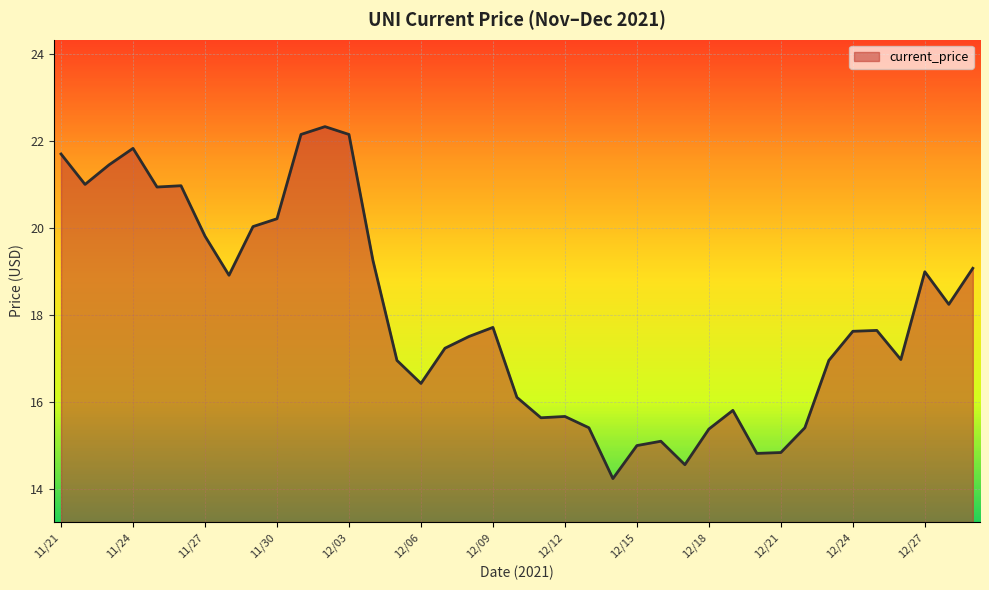

Does the chart have visible grid lines?

Yes